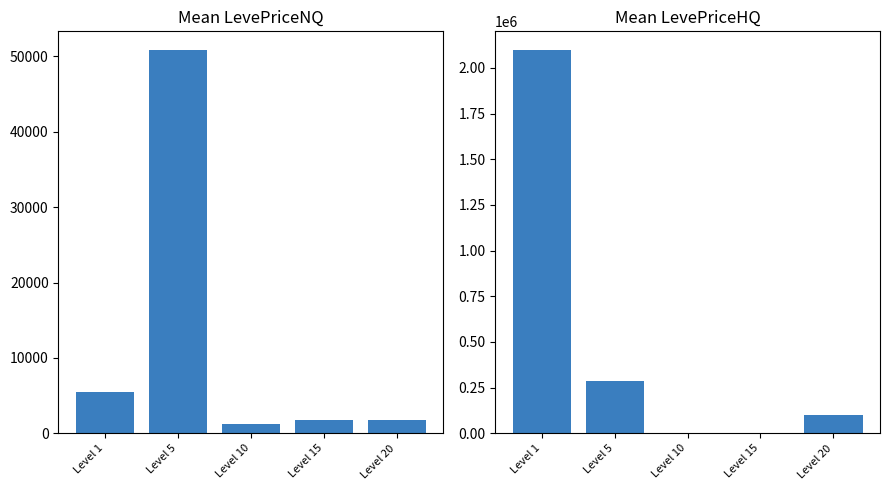

Where does the Mean LevePriceHQ series first go above 100163?

Level 1